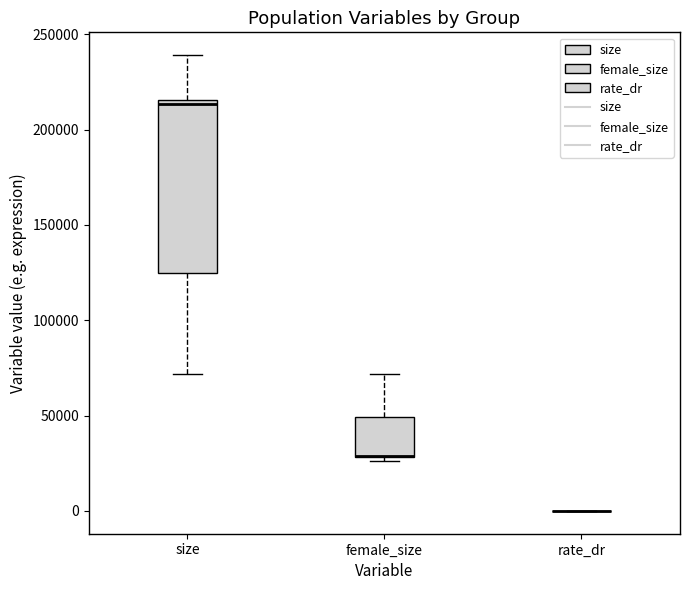

Where is the upper edge of the box for female_size on the y-axis? The values are not printed on the chart, so give them approximately, as read against the axis.

50000